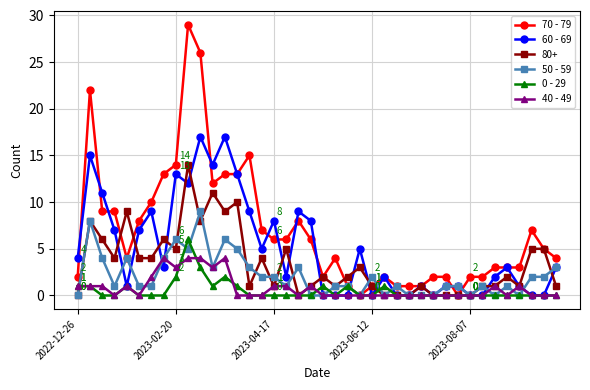

True or false: 70 - 79 has more than 0 points higher than both neighbors.

True